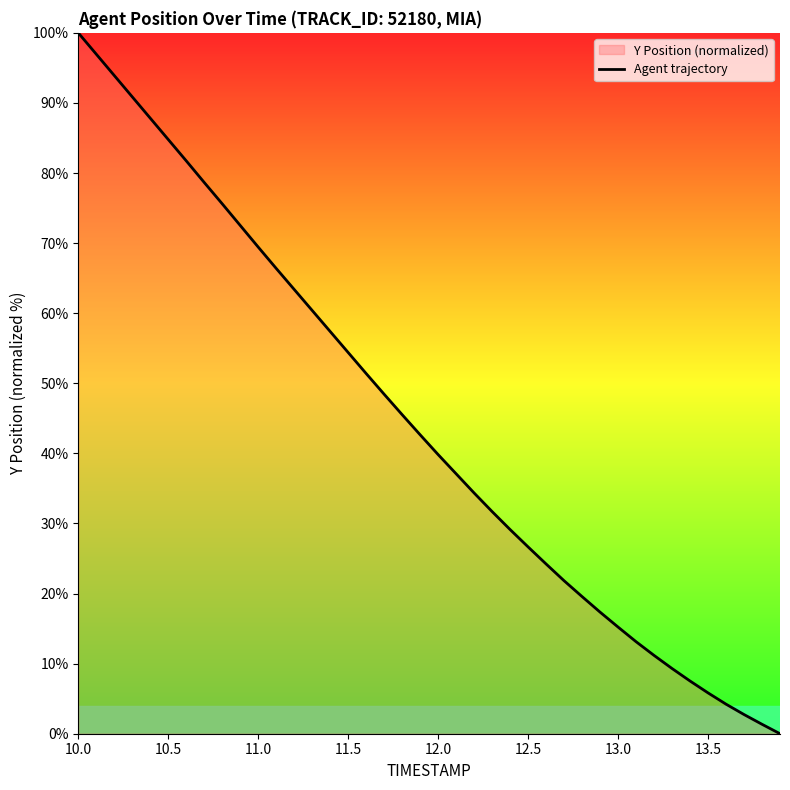

What is the difference between the maximum and minimum values?

100.0